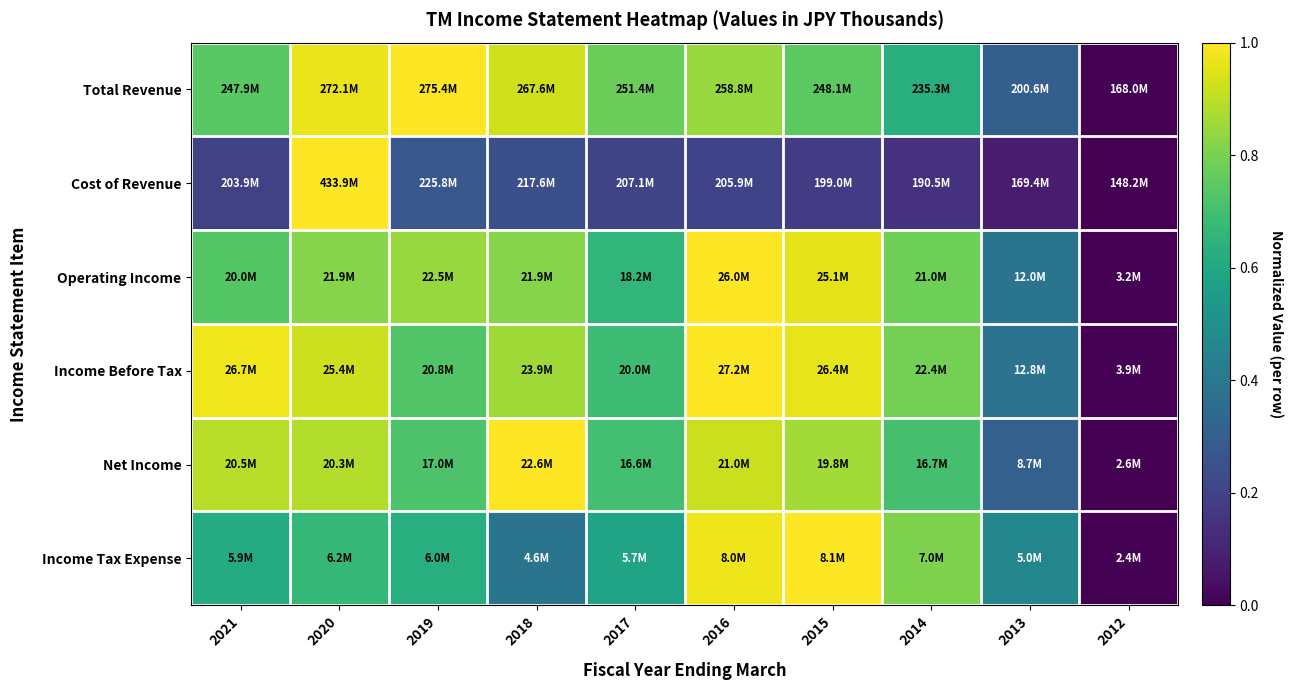

Count the number of categories in the chart.

10